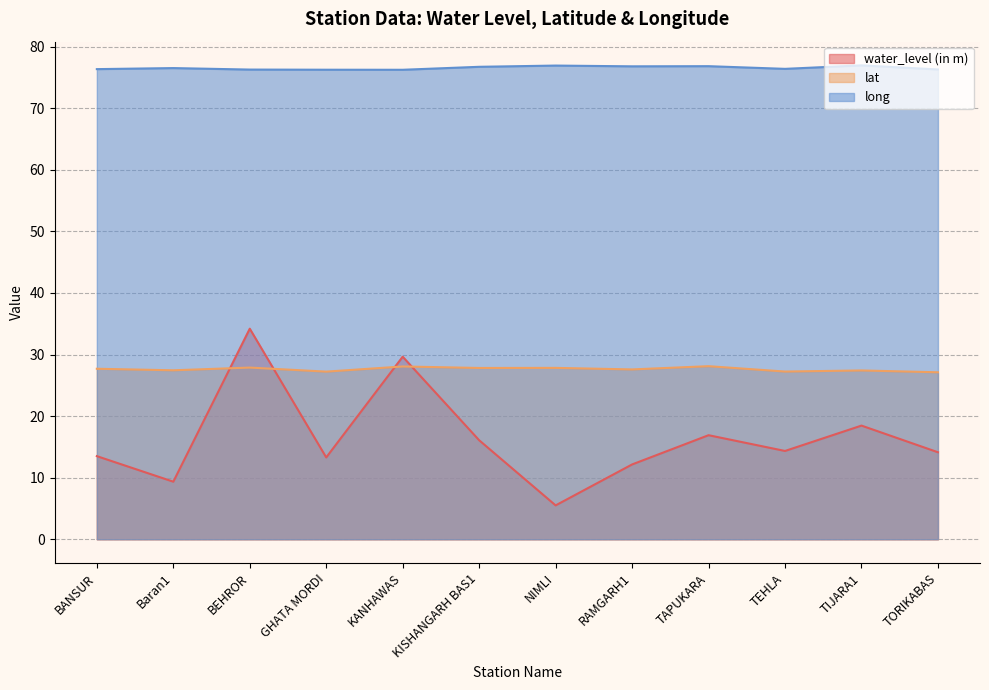

True or false: long has a value of 39.3 at TORIKABAS.

False